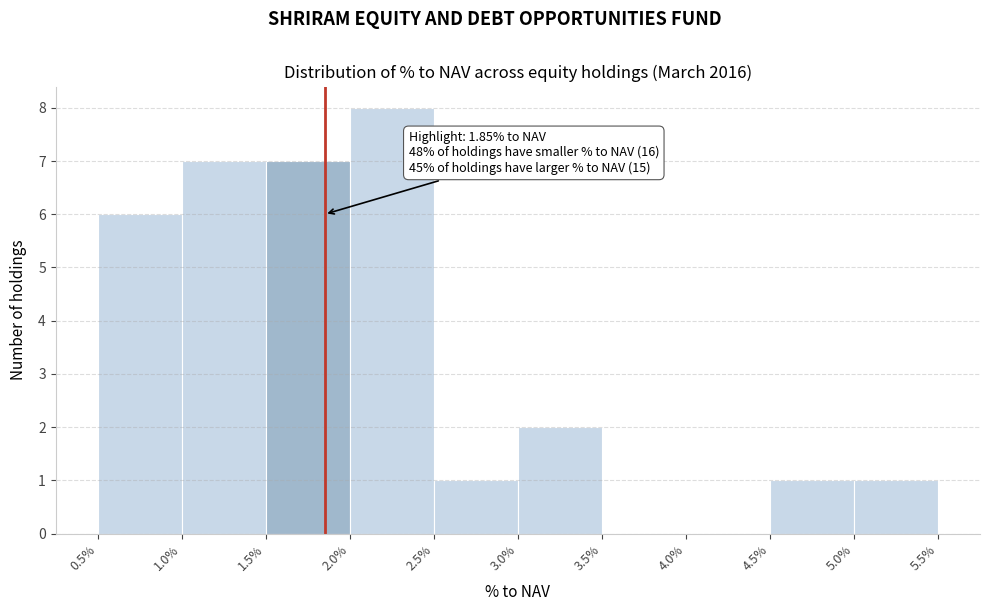

Which range on the x-axis has the tallest bar?

2.0% to 2.5%